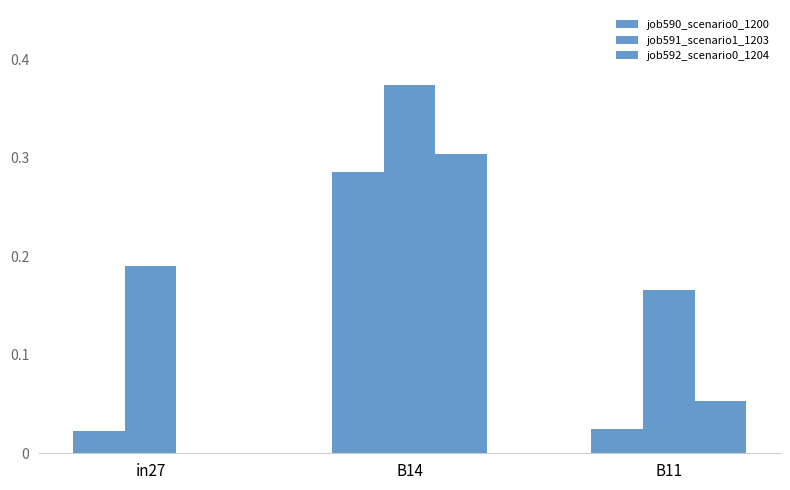

What is the value of the job592_scenario0_1204 bar at the 3rd from the left?

0.1